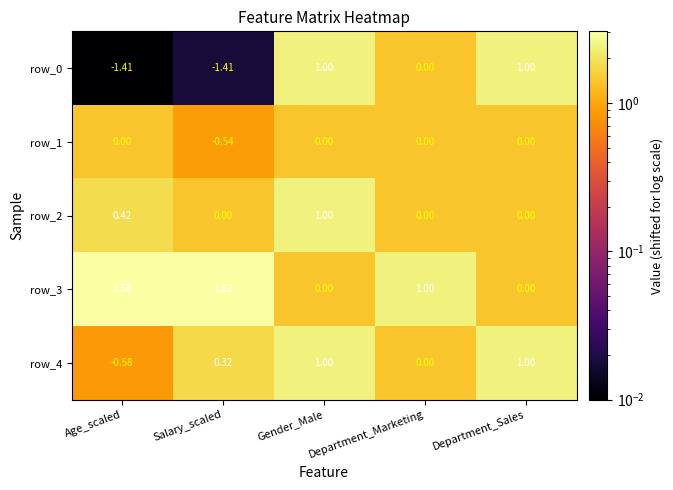

What is the total value across all series at Gender_Male?

3.0